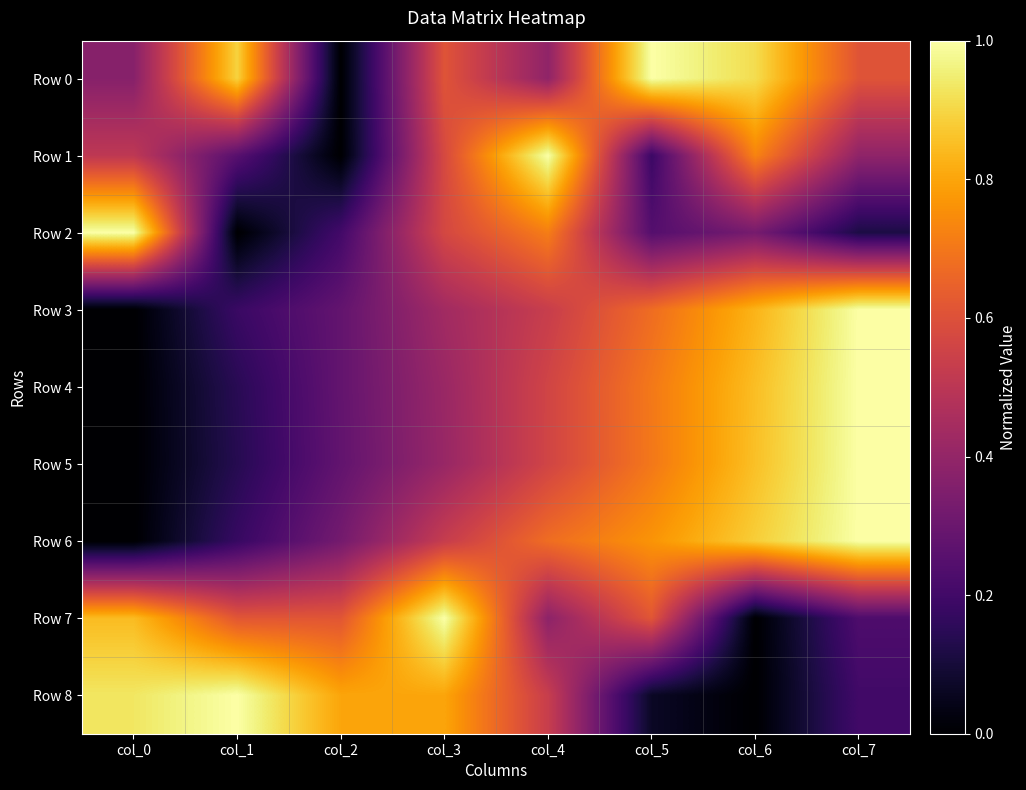

How many categories are shown in the chart?

8